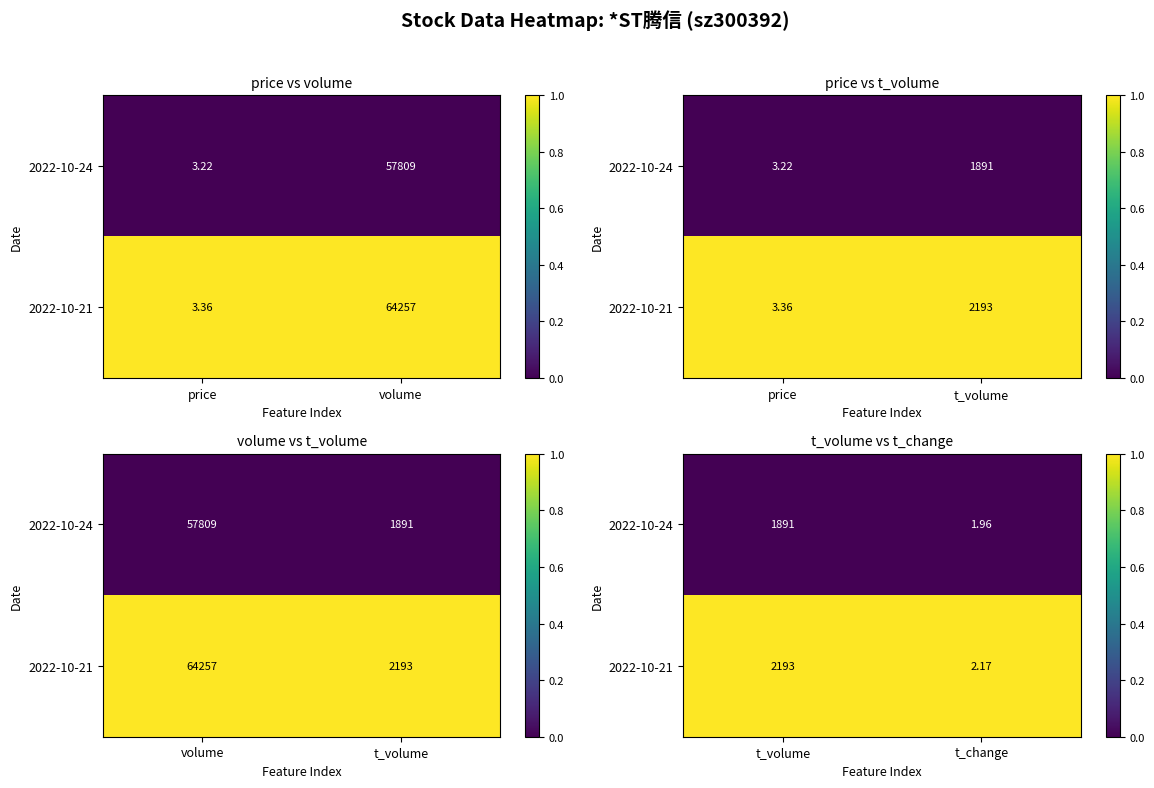

Is it true that 2022-10-21 equals 2 at t_volume?

False